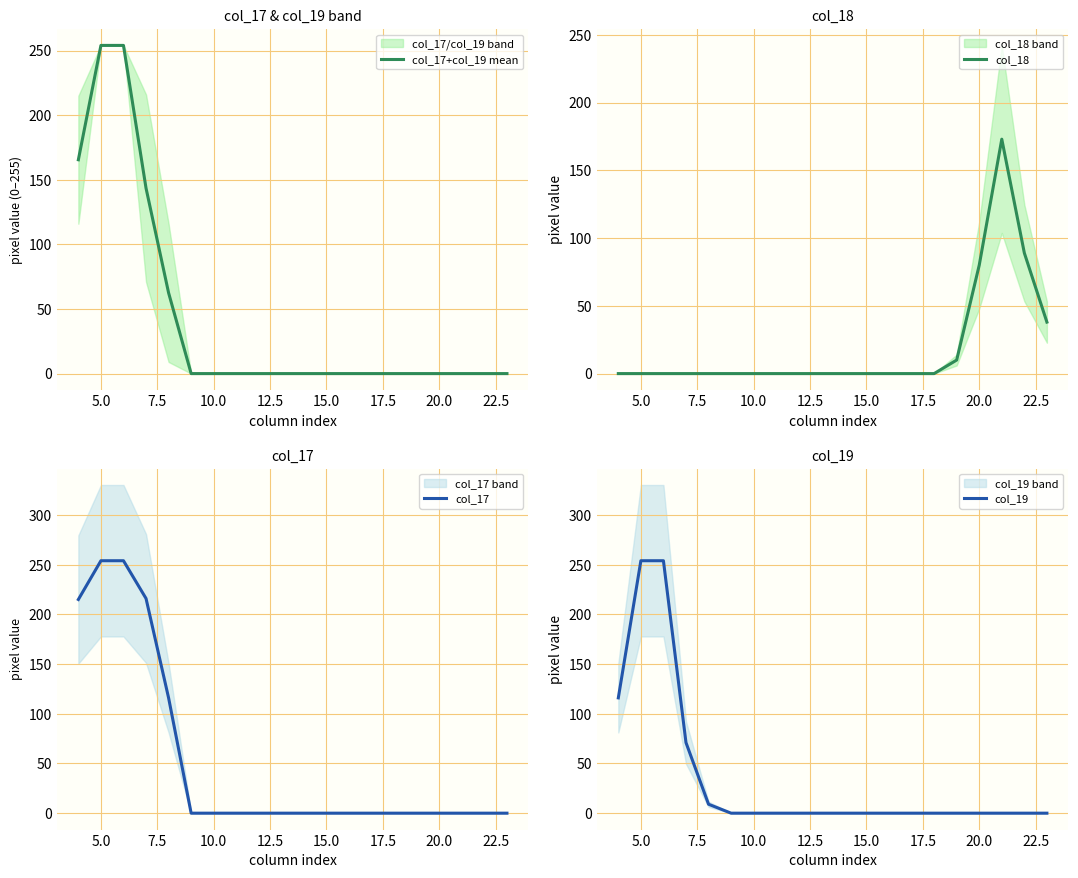

Does the chart display data point markers on the line(s)?

No